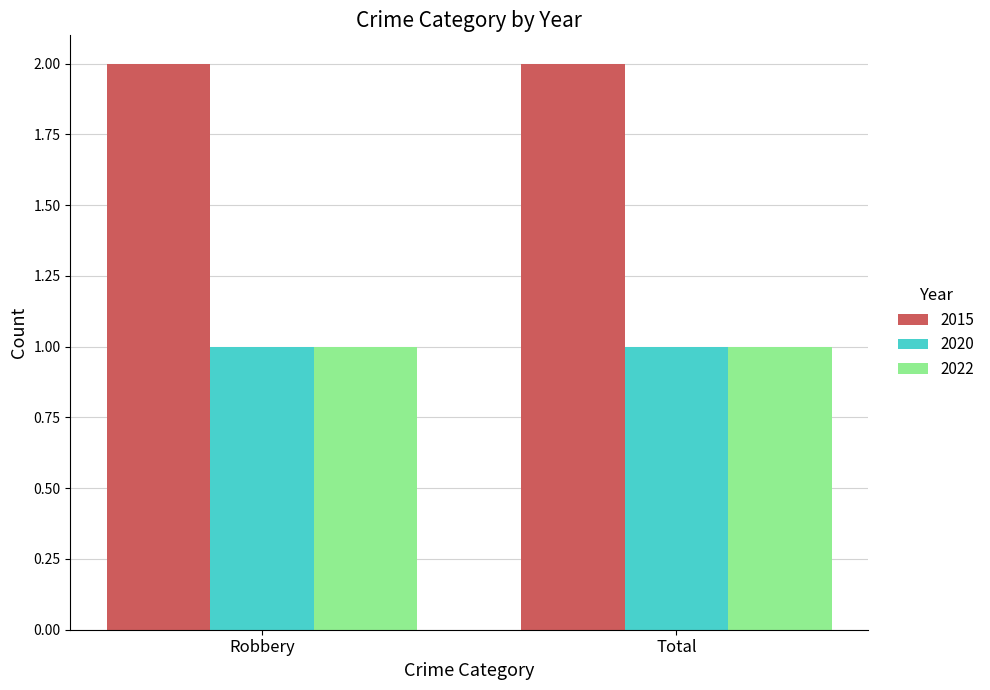

What is the total value across all series at Total?

4